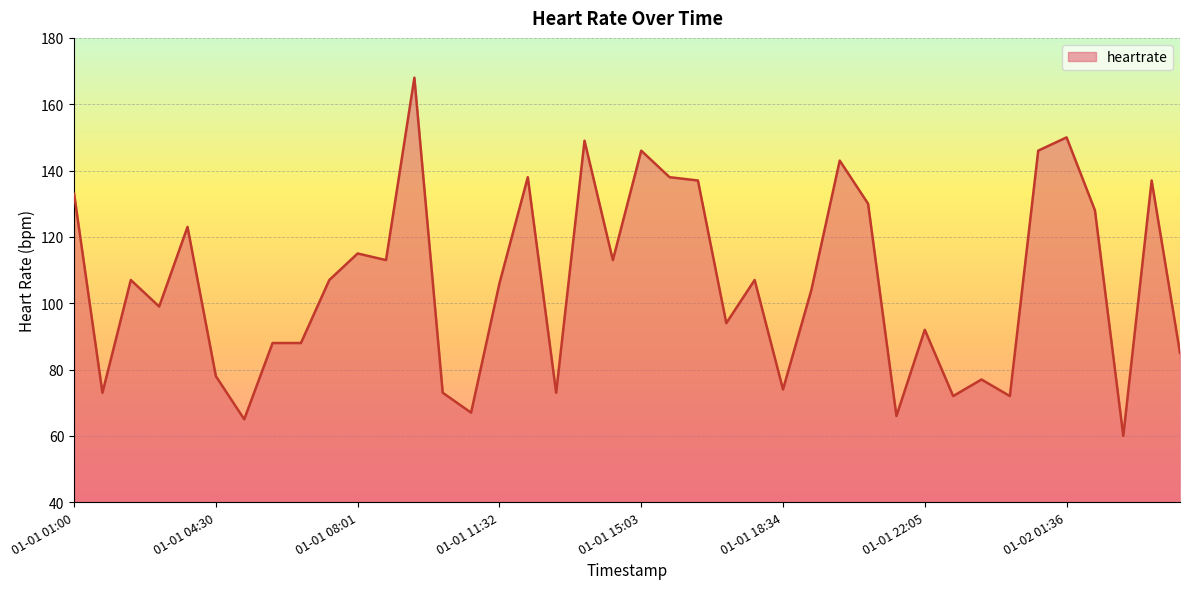

What is the sum of all values?

4234